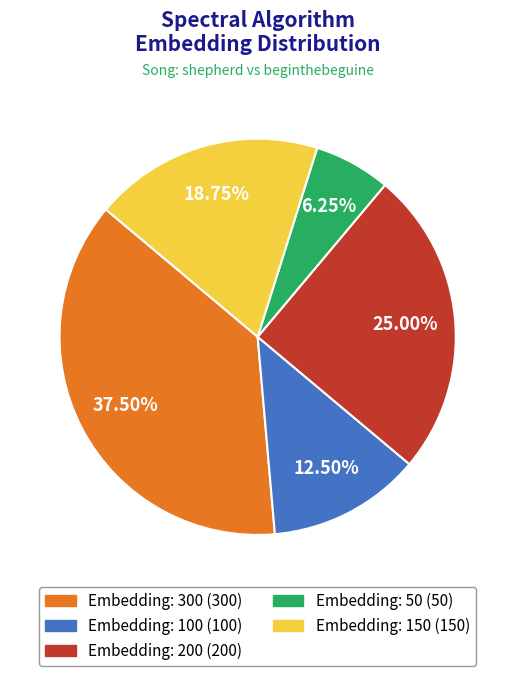

Is there any slice that represents more than half of the pie?

No